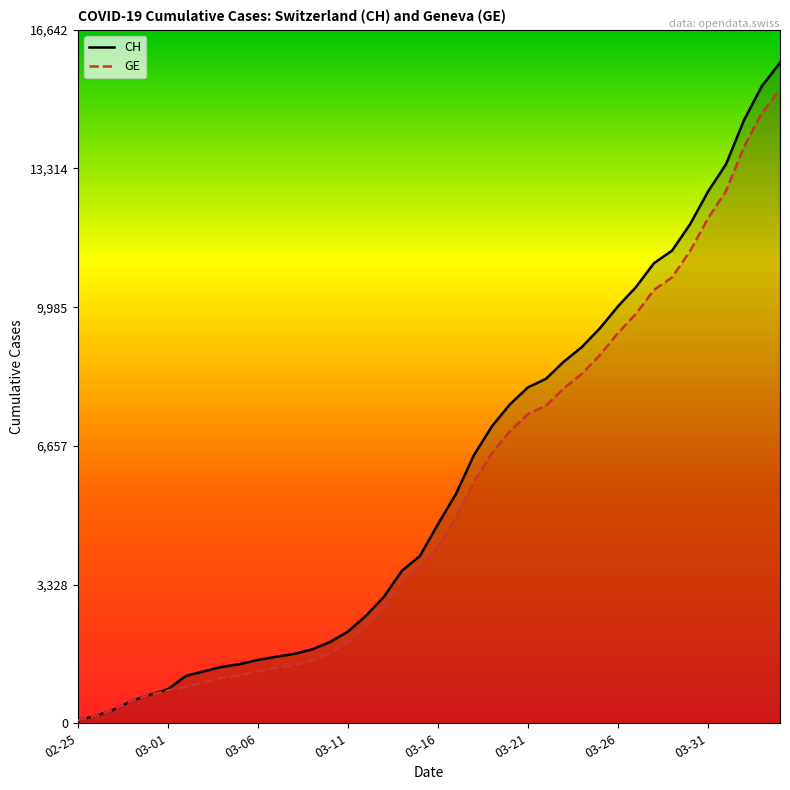

True or false: CH has a value of 1151 at 12.

False